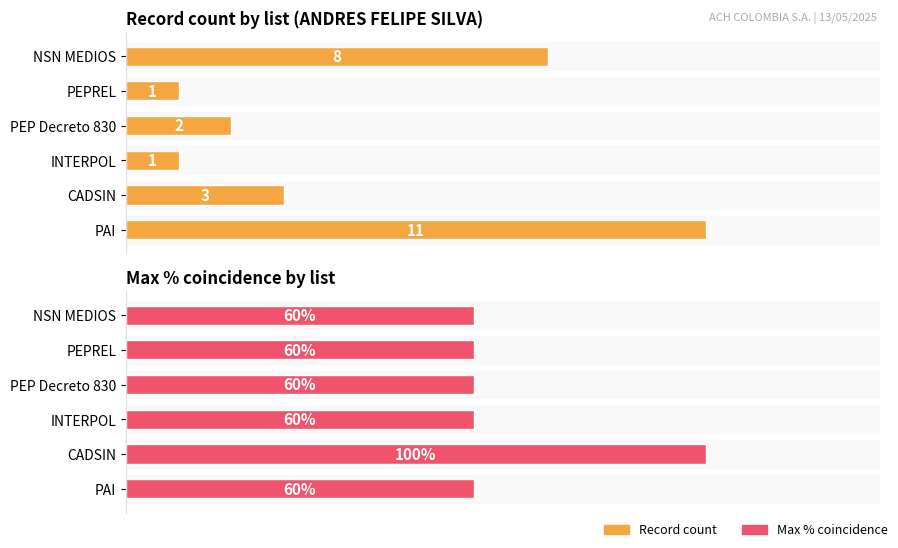

Rank the series by their maximum value, from highest to lowest.

Max % coincidence, Record count